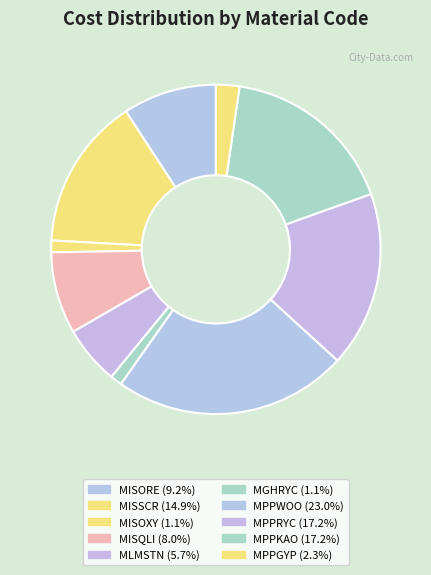

Which category has the smallest portion of the pie?

MISOXY